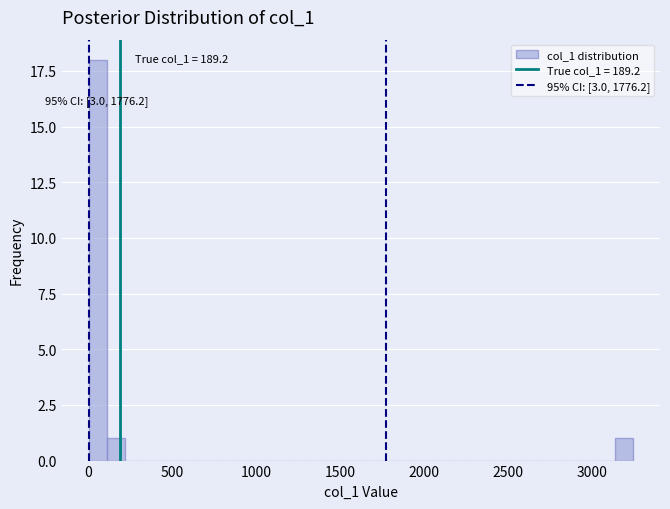

Read against the x-axis, roughly where is the centre of the tallest bar?

50